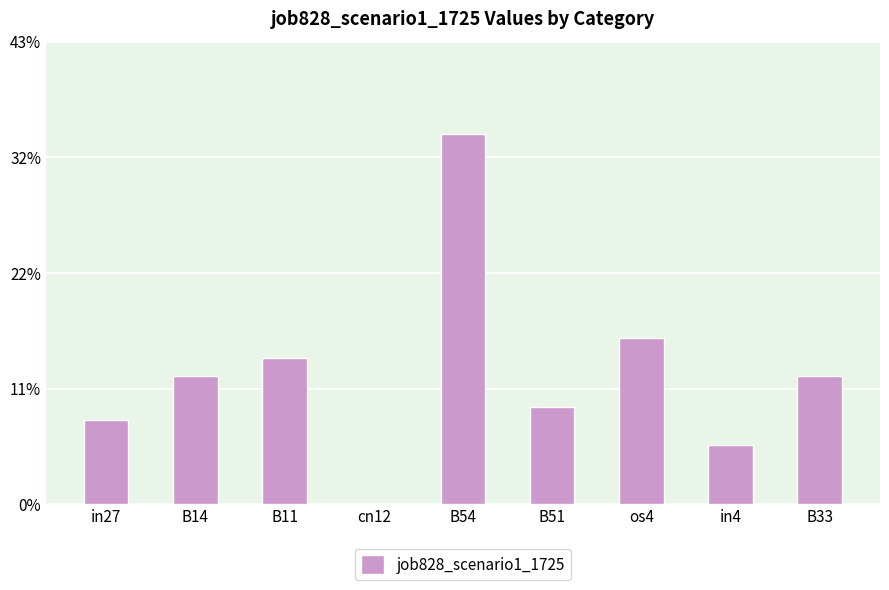

Are the bars horizontal?

No